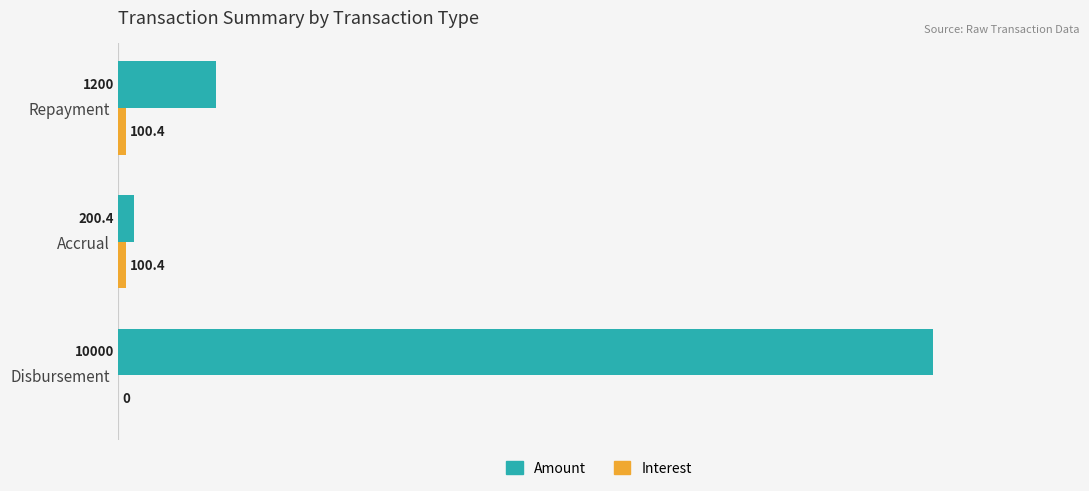

How many series are shown in this chart?

2